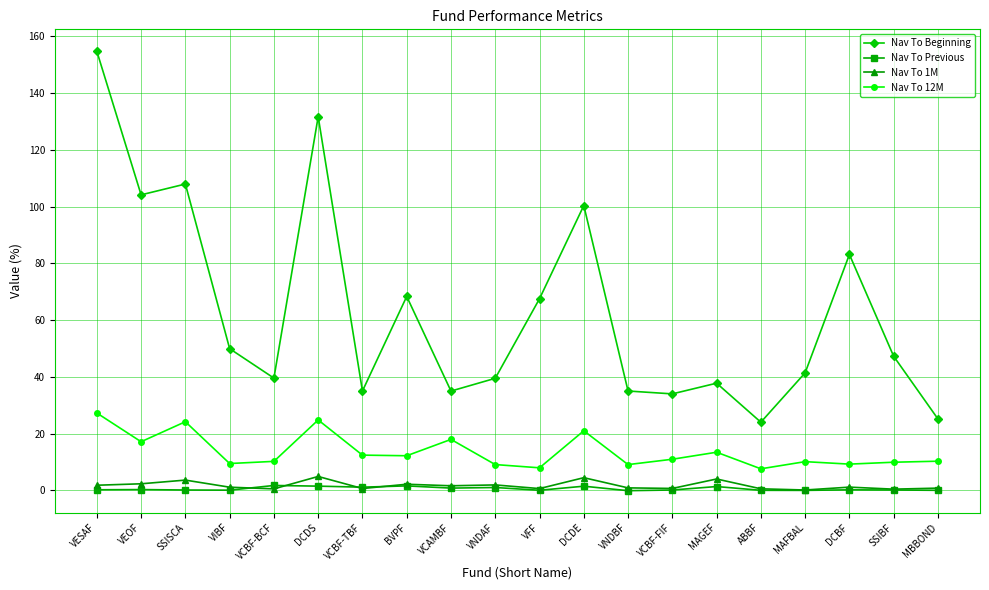

True or false: Nav To Beginning has a value of 43.3 at MBBOND.

False